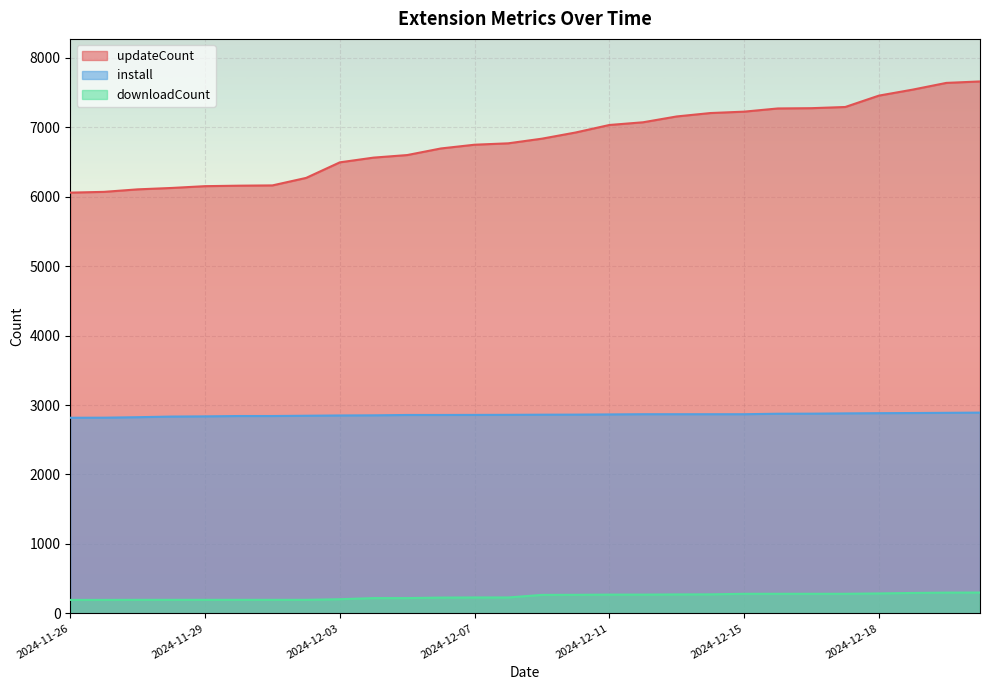

Rank the series by their average value, from highest to lowest.

updateCount, install, downloadCount